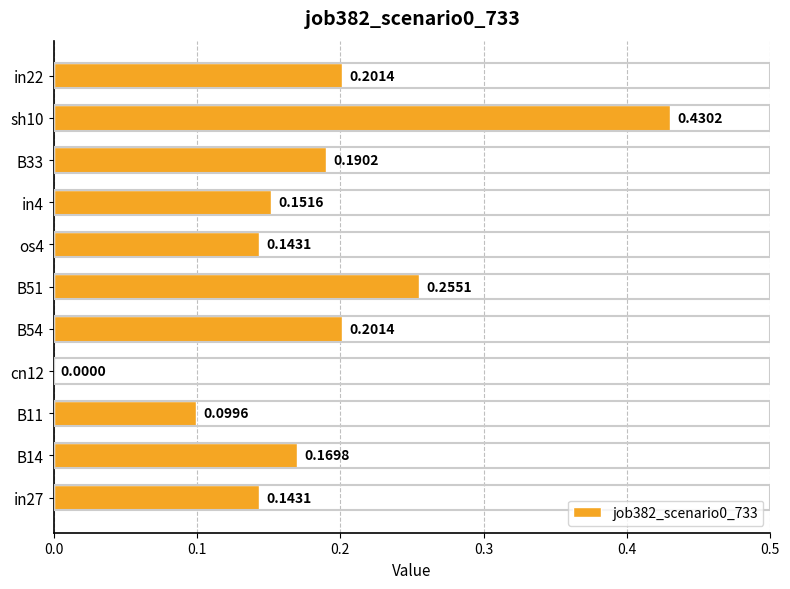

Between in27 and in4, which is larger?

in4